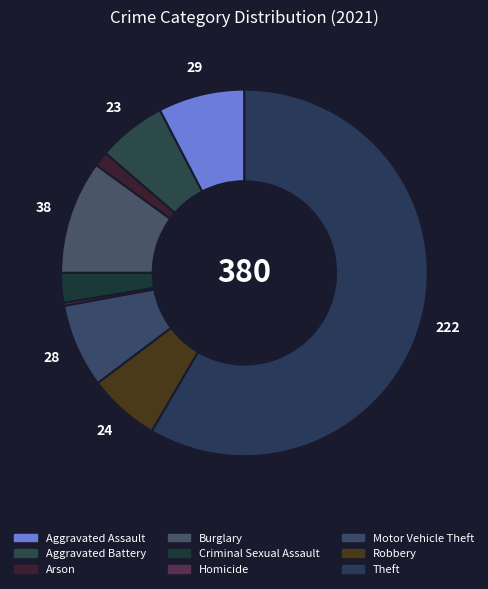

Which slice is the largest?

Theft